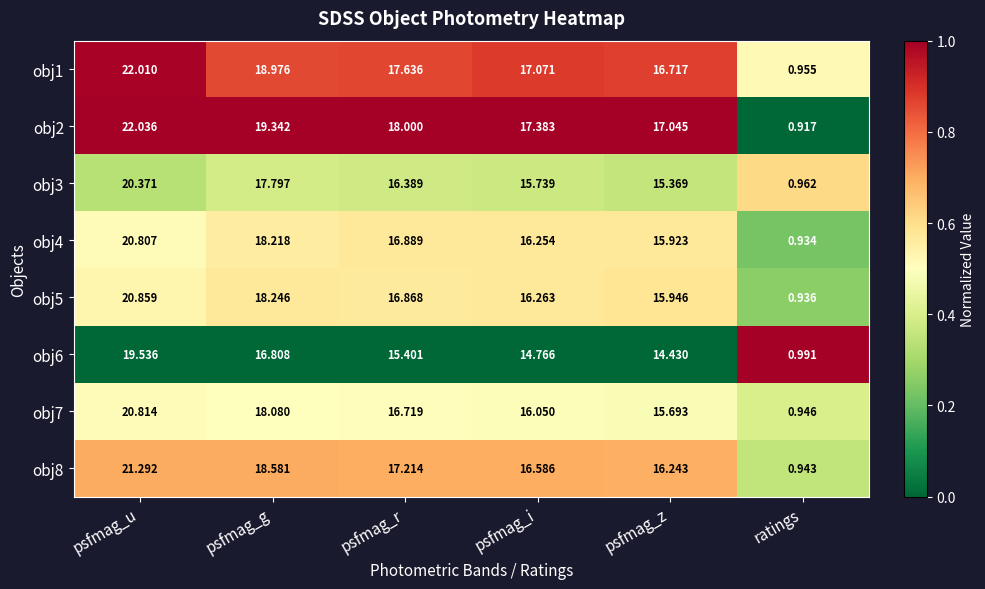

List the series in order of their peak value, lowest first.

obj6, obj3, obj4, obj7, obj5, obj8, obj1, obj2